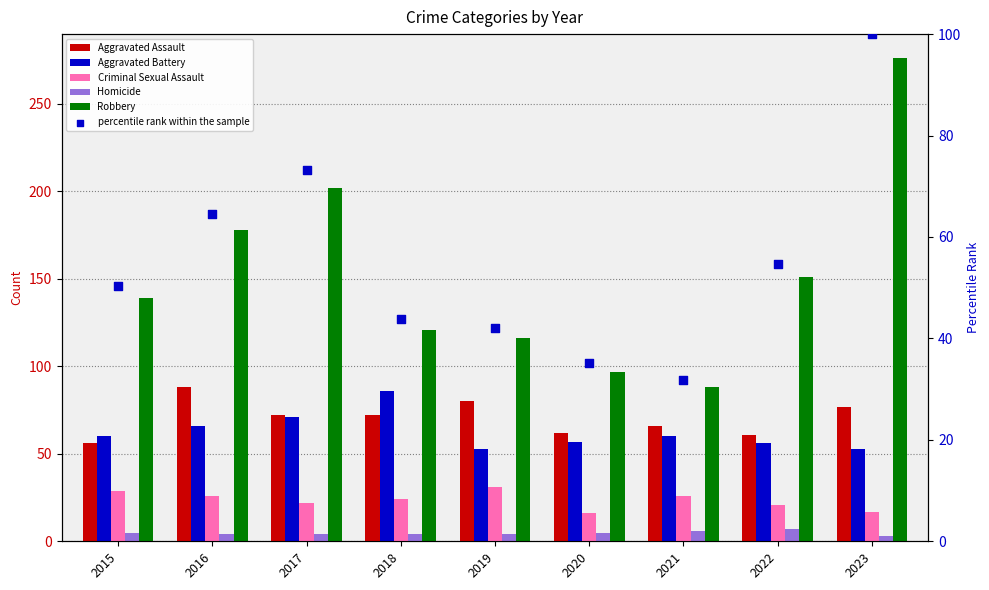

What is the total value across all series at 2016?

426.5